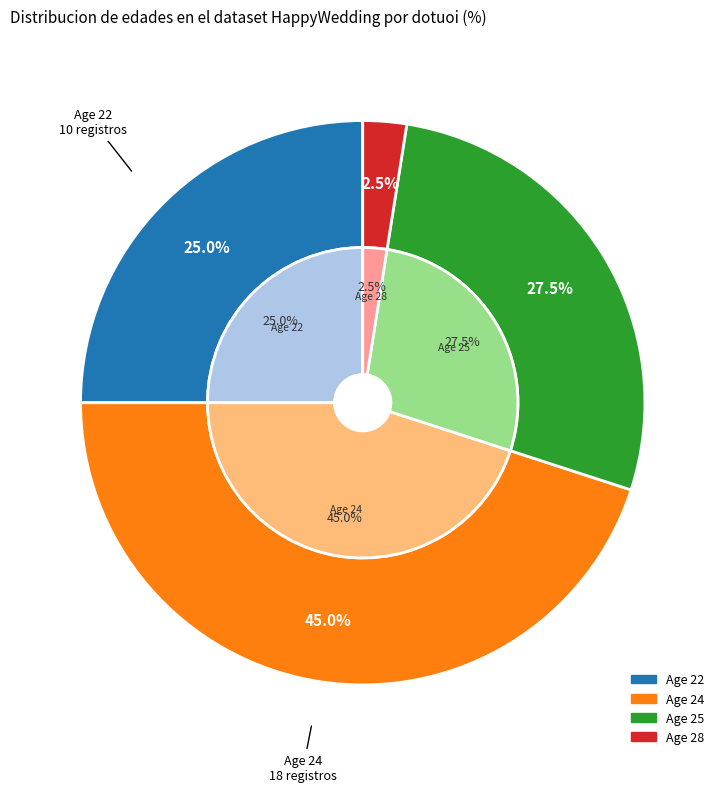

What is the smallest slice in the pie chart?

28